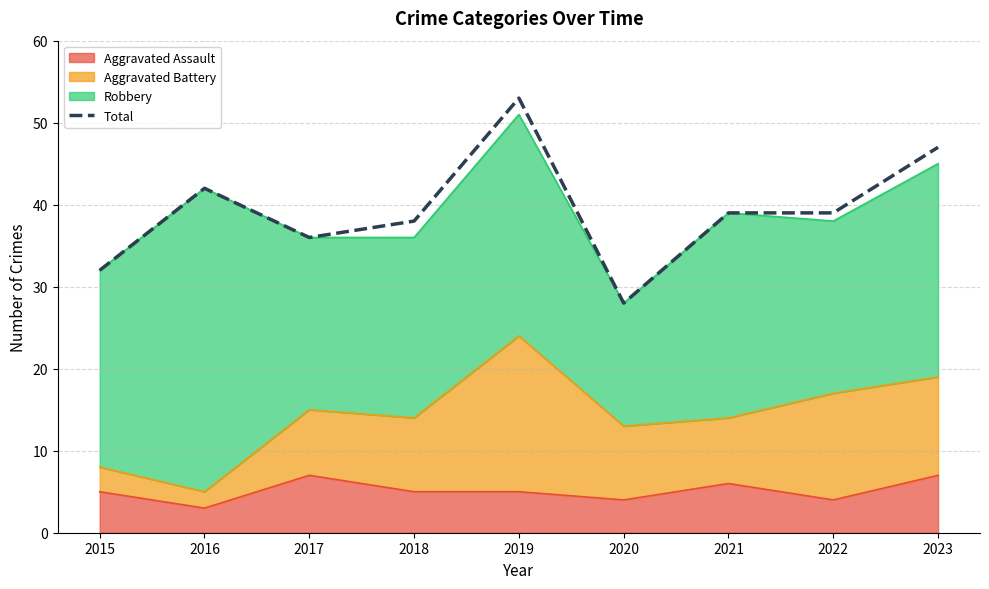

What is the ratio of the value at 2019 to the value at 2023?

1.1